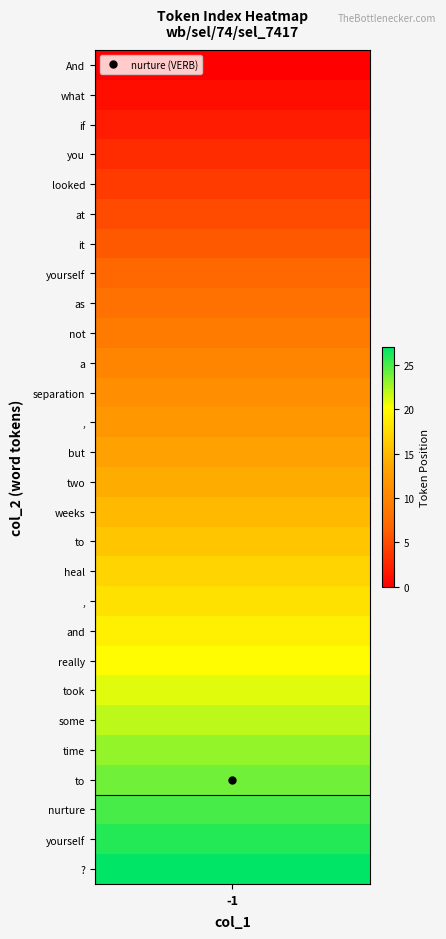

The -1 series shows 8 at 12. True or false?

False